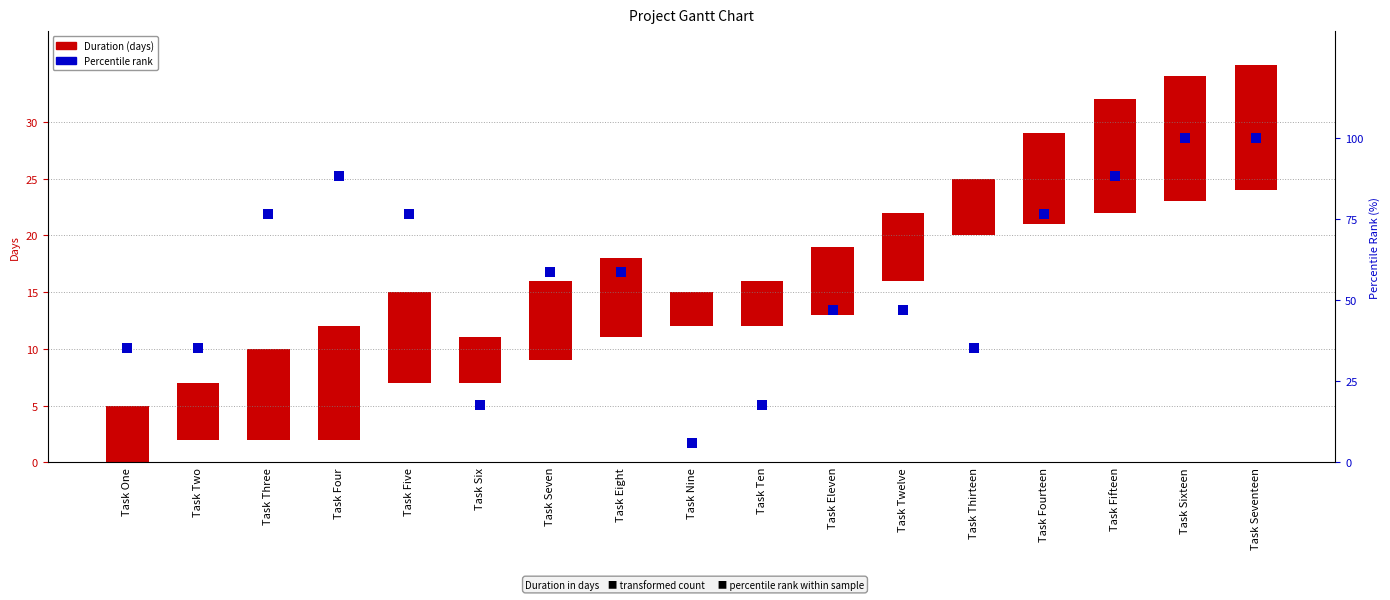

Which series has the largest range (max minus min)?

Percentile rank